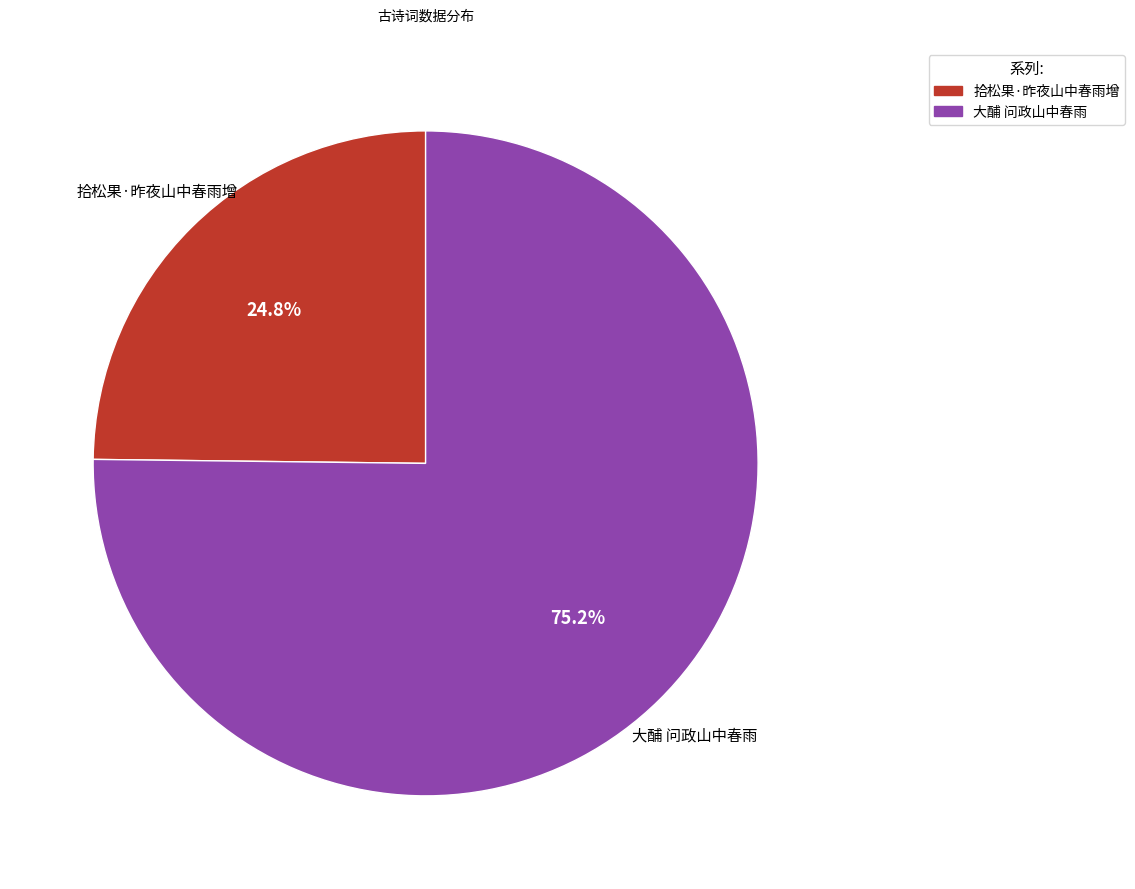

Which category has the biggest portion of the pie?

大酺 问政山中春雨